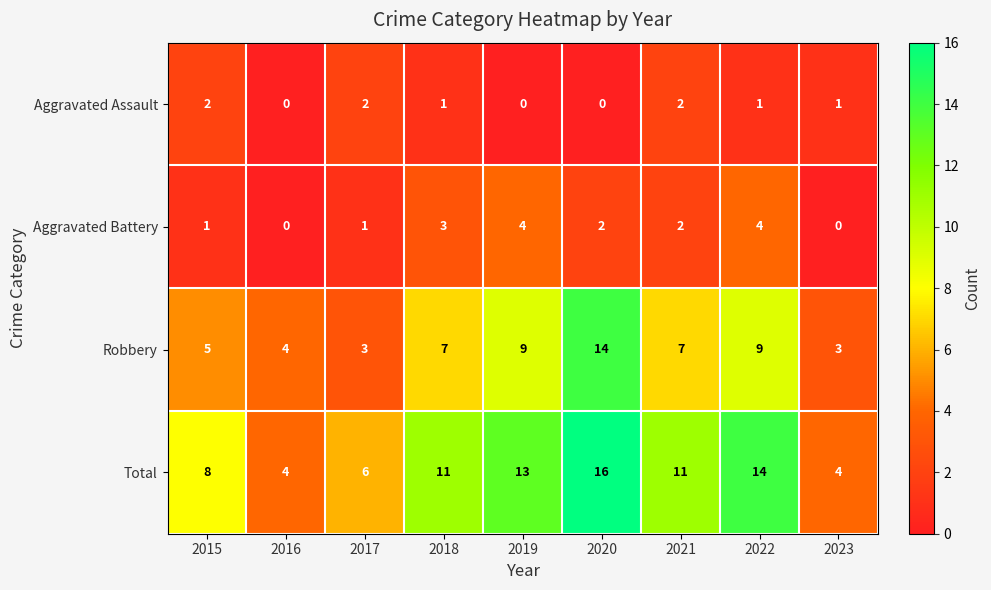

What is the sum of the Aggravated Battery values at 2017 and 2020?

3